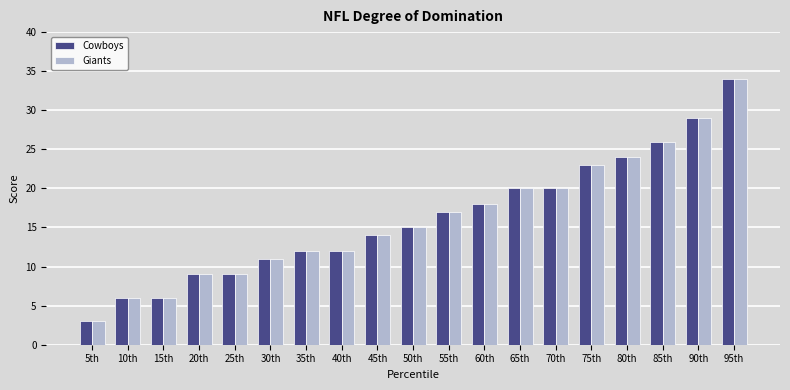

Where is Cowboys nearest to the value 18?

60th